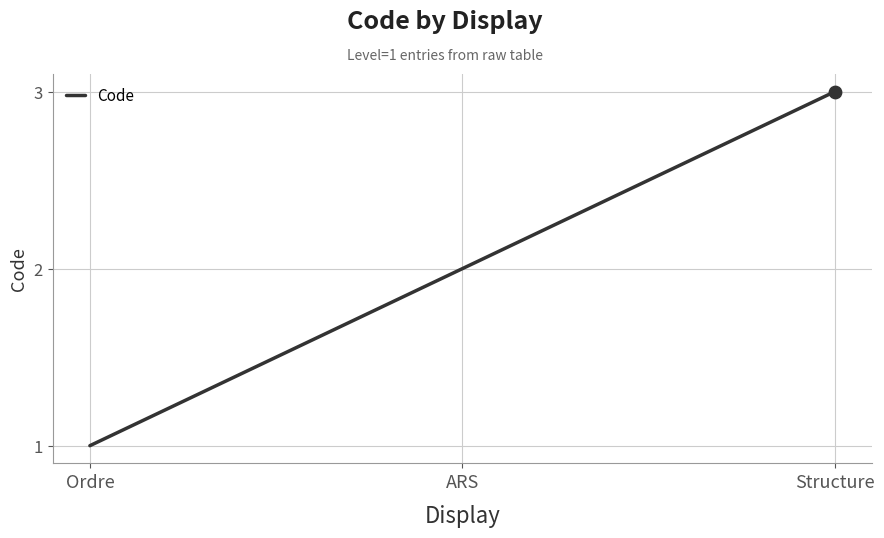

What is the ratio of the value at Structure to the value at ARS?

1.5